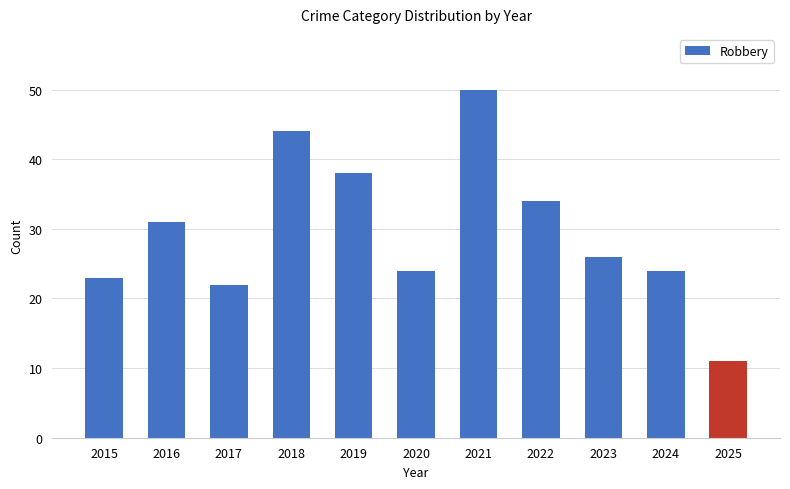

Reading left to right, what are all the values shown in this chart?

2015=23	2016=31	2017=22	2018=44	2019=38	2020=24	2021=50	2022=34	2023=26	2024=24	2025=11